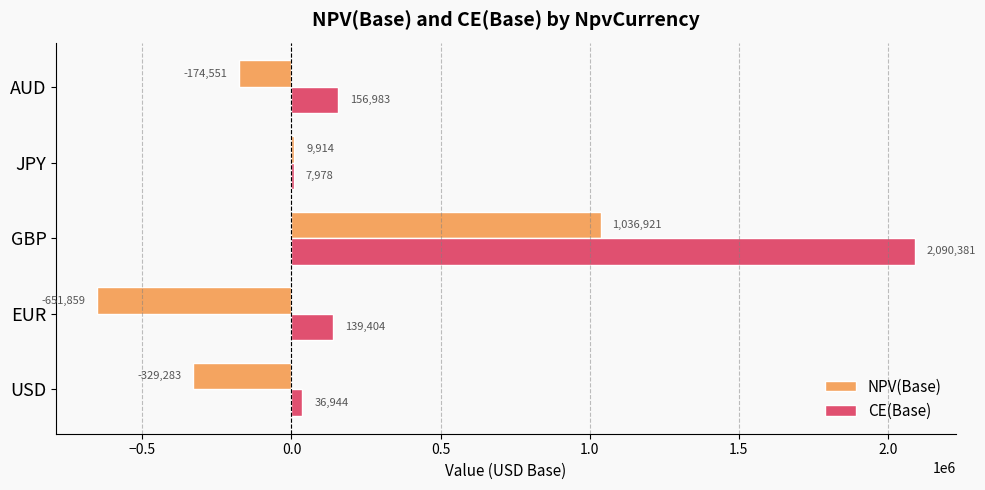

The NPV(Base) series shows 377038.9 at GBP. True or false?

False